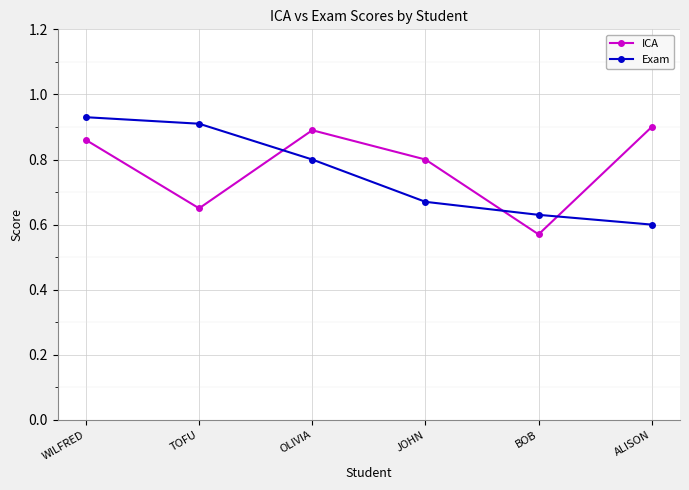

At which category is the sum across all series the highest?

WILFRED